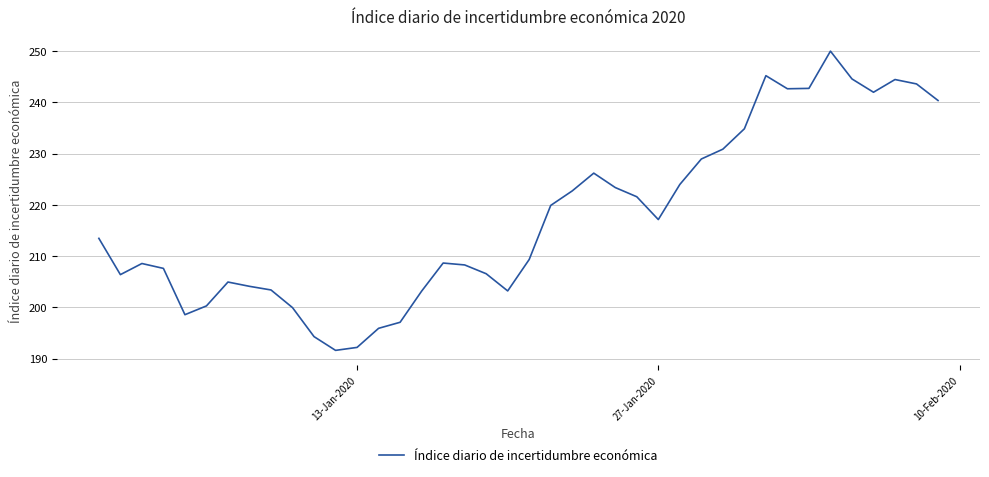

What is the difference between the maximum and minimum values?

58.4